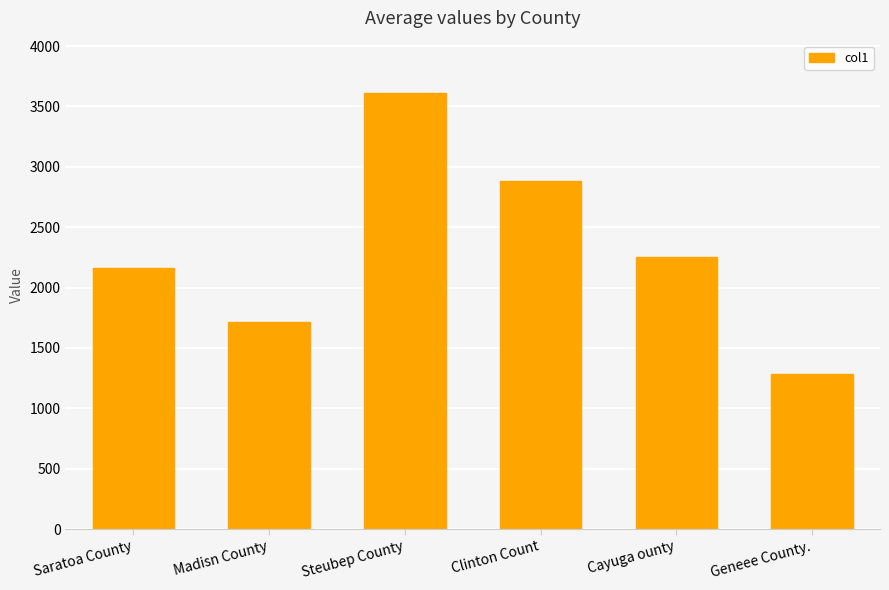

What is the average value?

2319.0